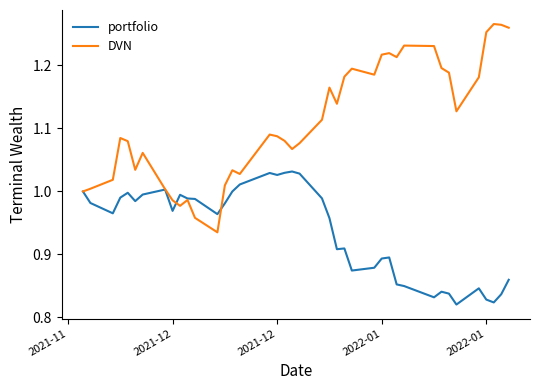

In DVN, how many points are lower than both neighbors (excluding endpoints)?

9